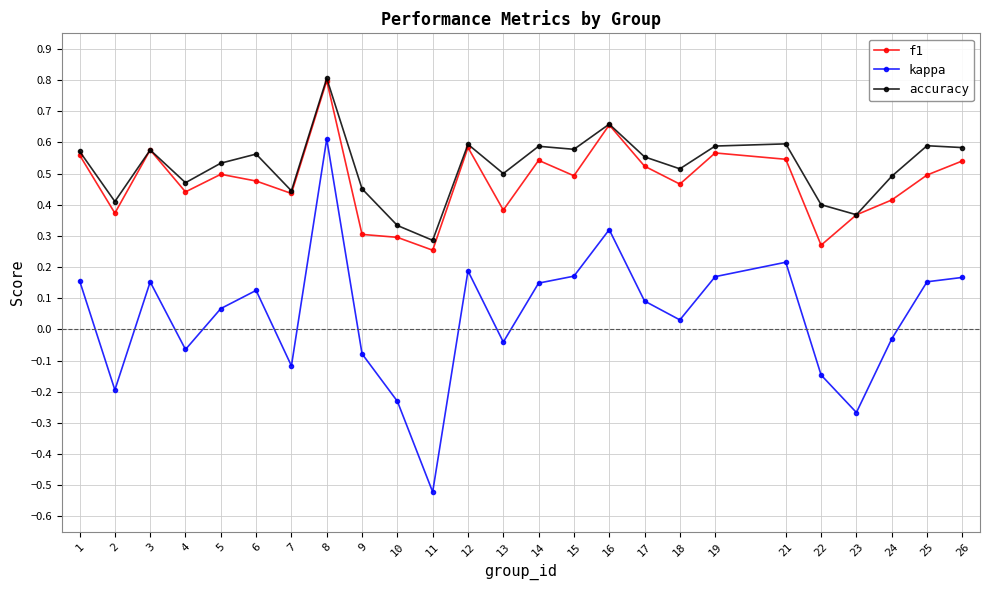

Which category has the highest value across all series?

8